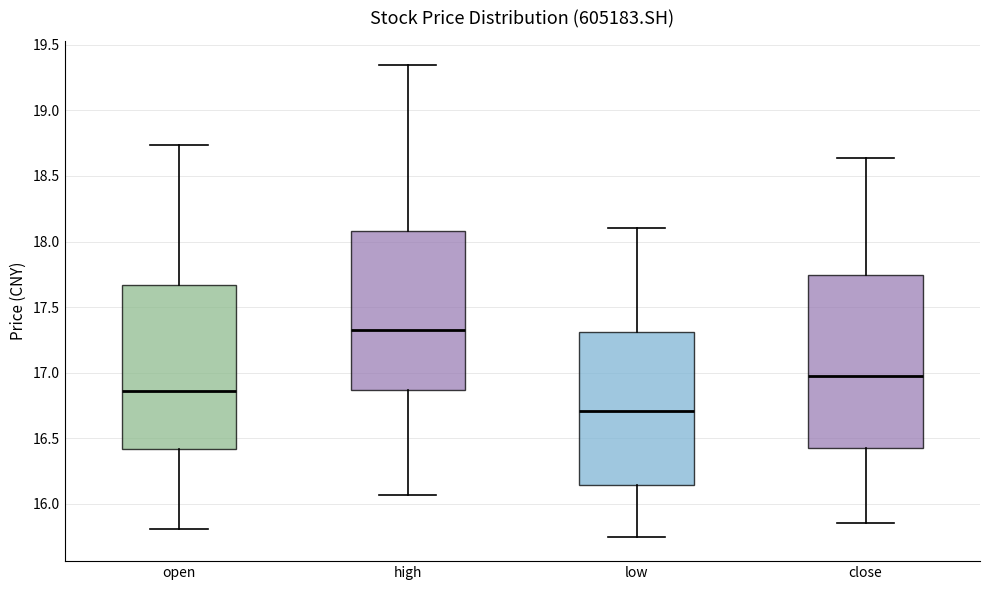

Which box is the tallest, from its lower edge to its upper edge?

close